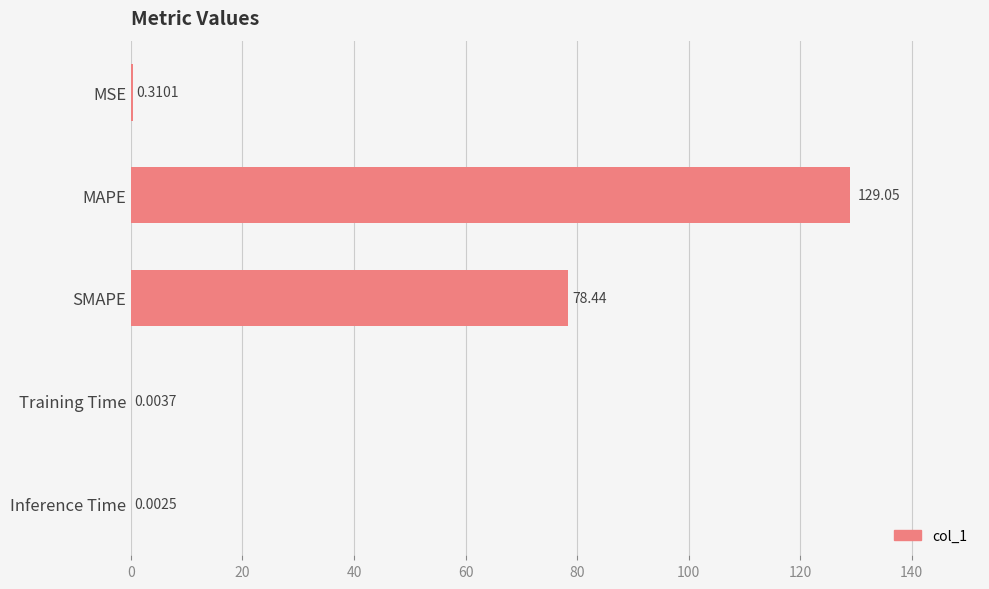

Which has a higher value, SMAPE or Training Time?

SMAPE